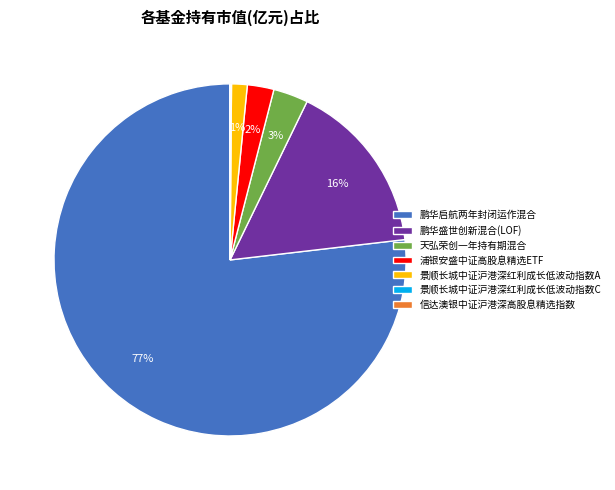

To the nearest percent, what portion does 浦银安盛中证高股息精选ETF represent?

2%